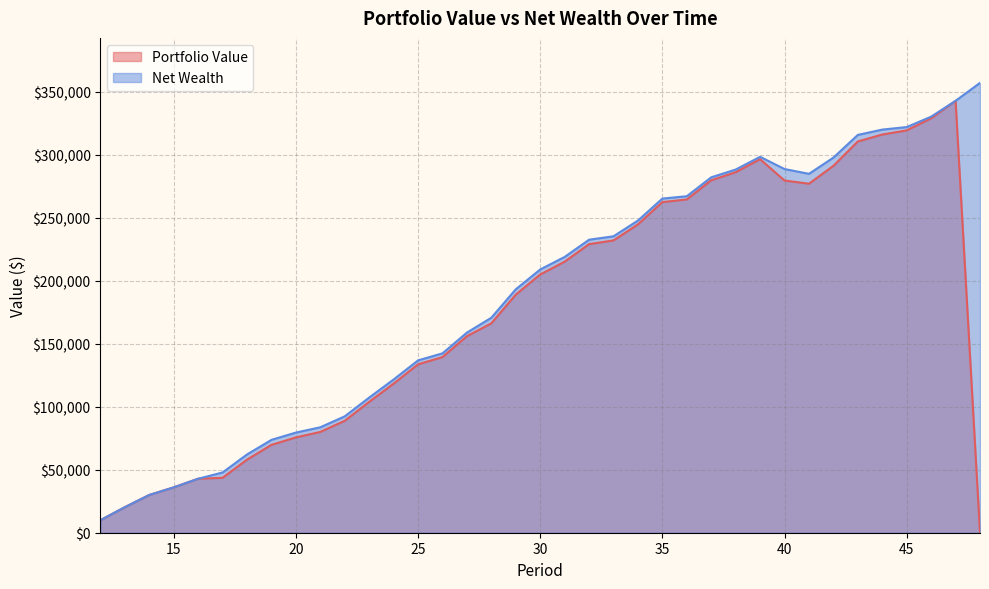

What are all the series names shown in the legend?

Portfolio Value, Net Wealth